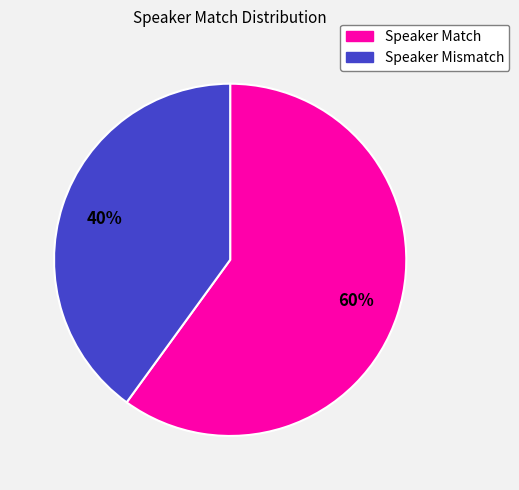

Is the sum of Speaker Mismatch and Speaker Match greater than half?

Yes